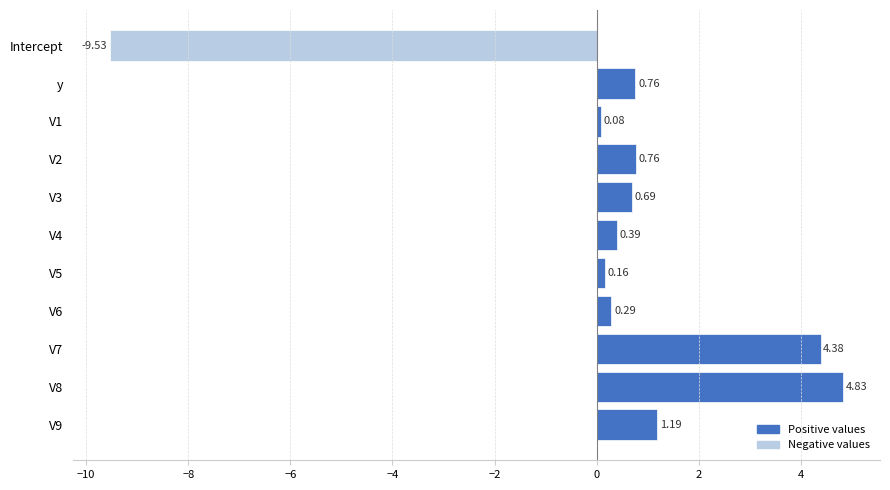

What is the difference between the maximum and minimum values?

14.4